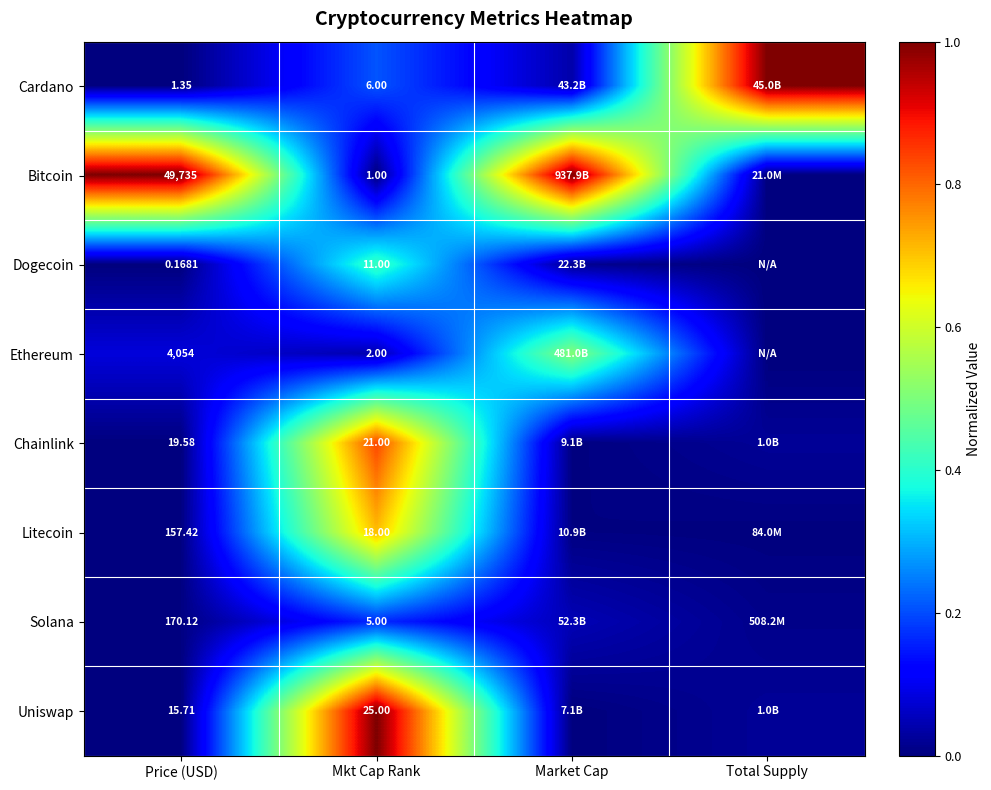

Rank the series at Mkt Cap Rank from highest to lowest value.

Uniswap, Chainlink, Litecoin, Dogecoin, Cardano, Solana, Ethereum, Bitcoin